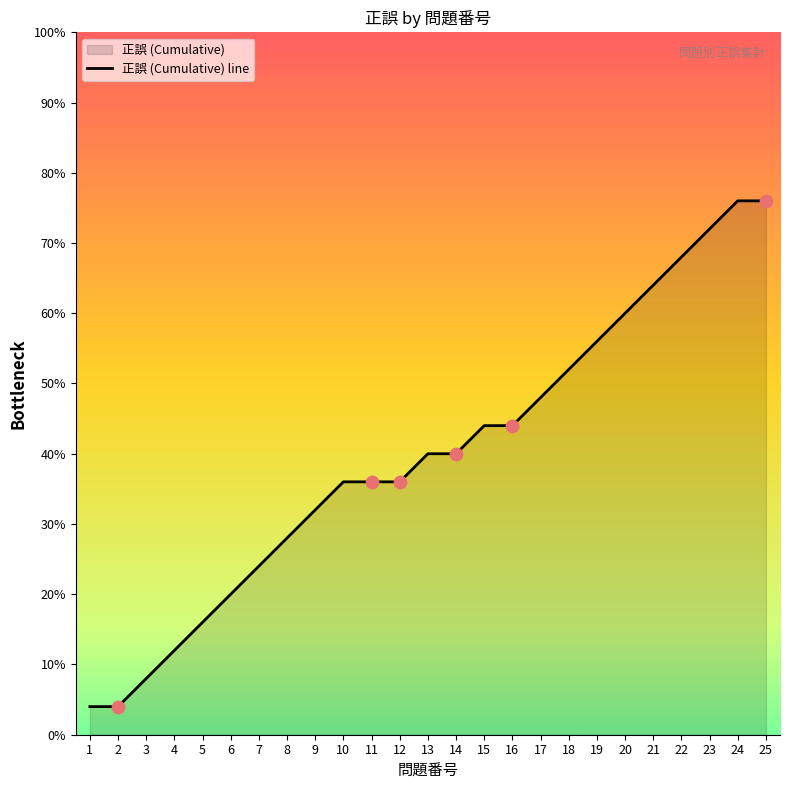

Which has a higher value, 9 or 15?

15